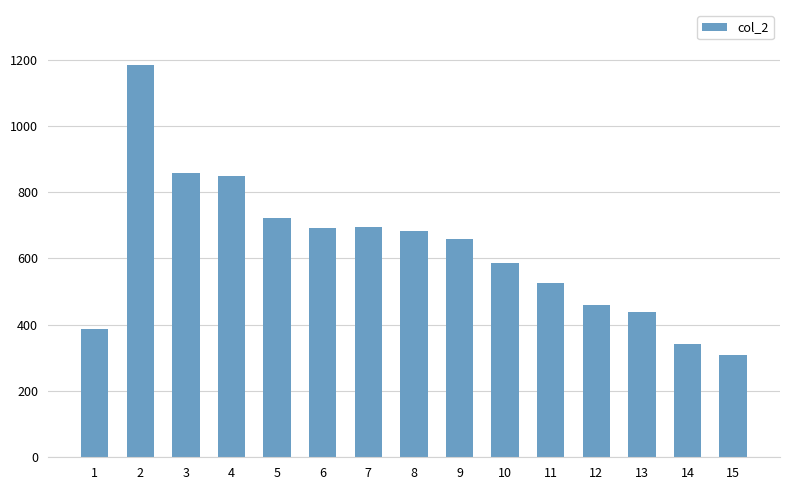

What is the value of the 3rd bar from the left?

857